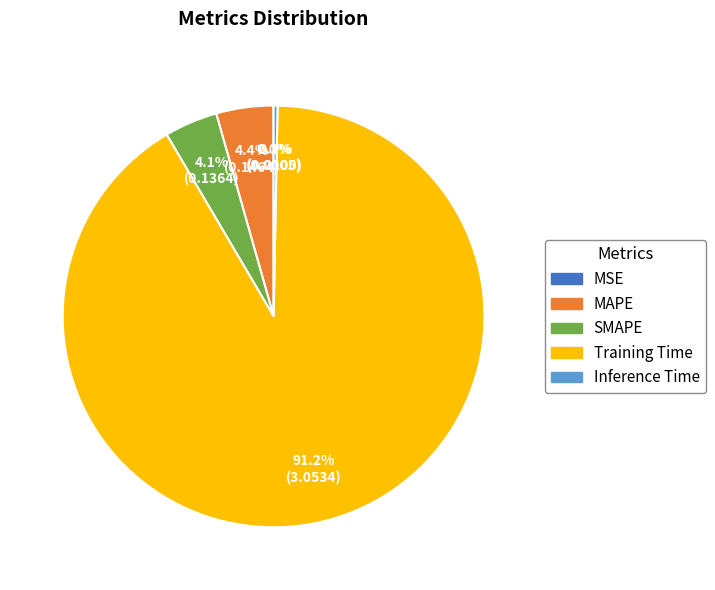

Does Training Time account for over 50% of the chart?

Yes